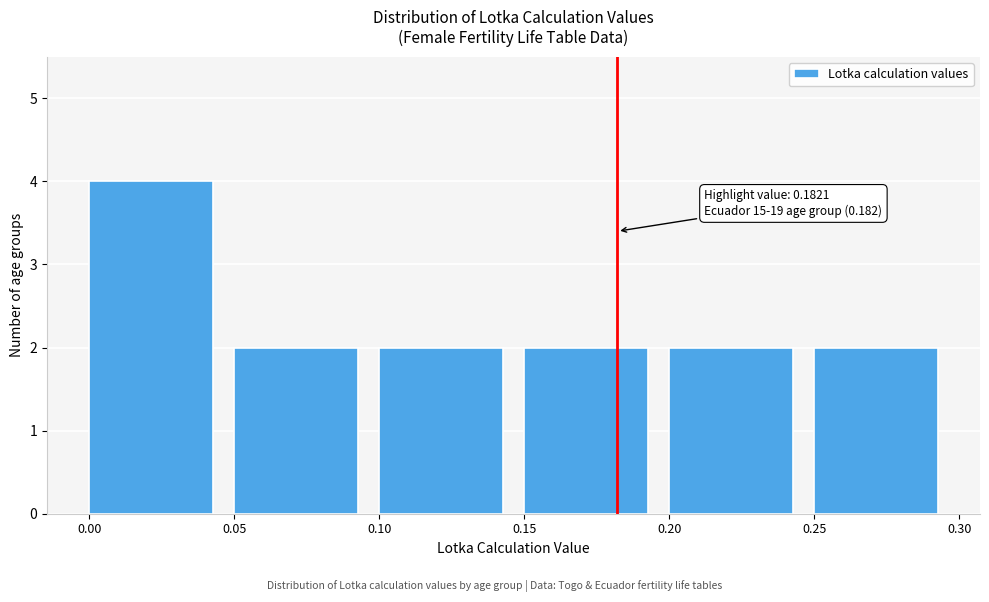

Which range on the x-axis has the tallest bar?

0.00 to 0.05